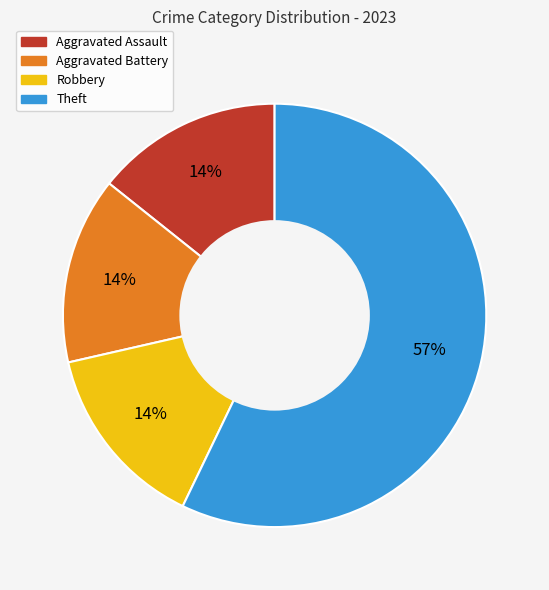

Is there any slice that represents more than half of the pie?

Yes